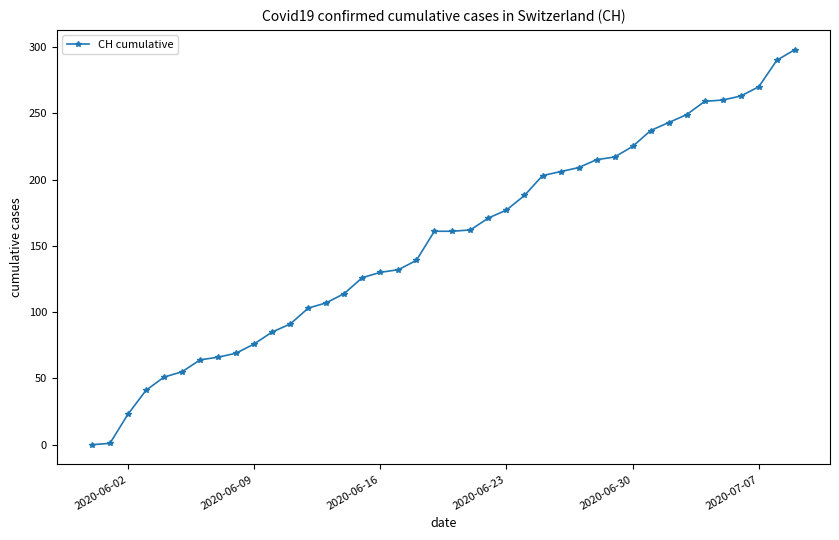

What is the maximum value shown in the chart?

298